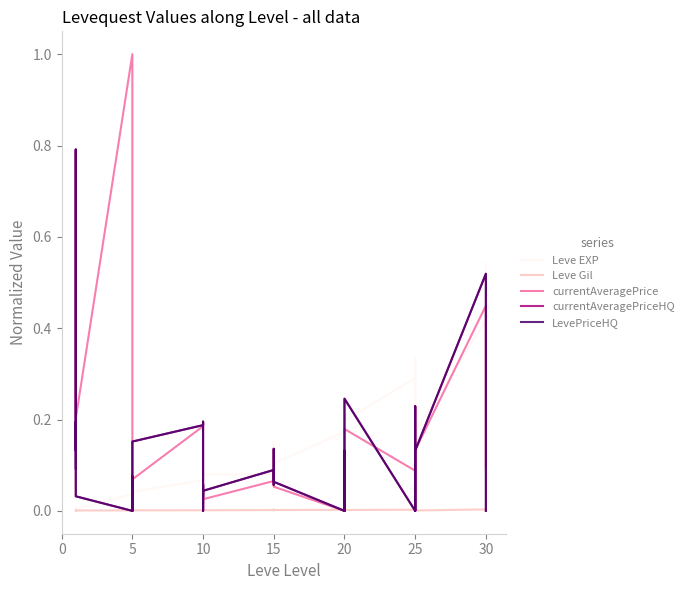

Which series has the largest range (max minus min)?

currentAveragePrice